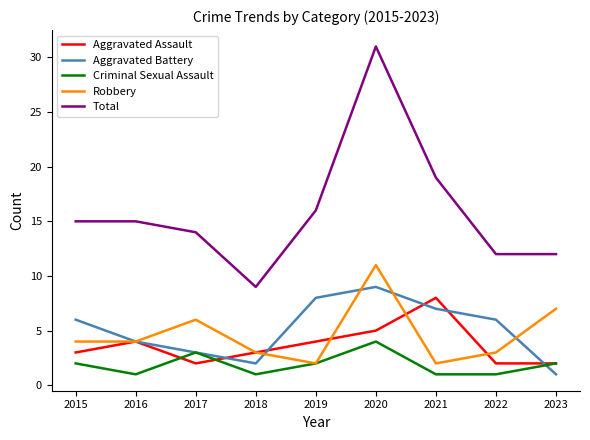

At how many categories does at least one series exceed 4?

9